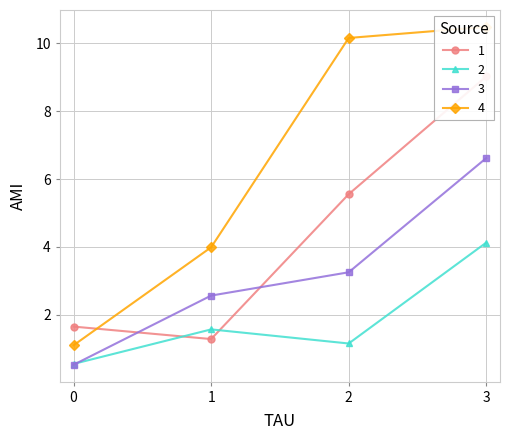

Is the value of 2 at 1 greater than the value of 1 at 1?

Yes